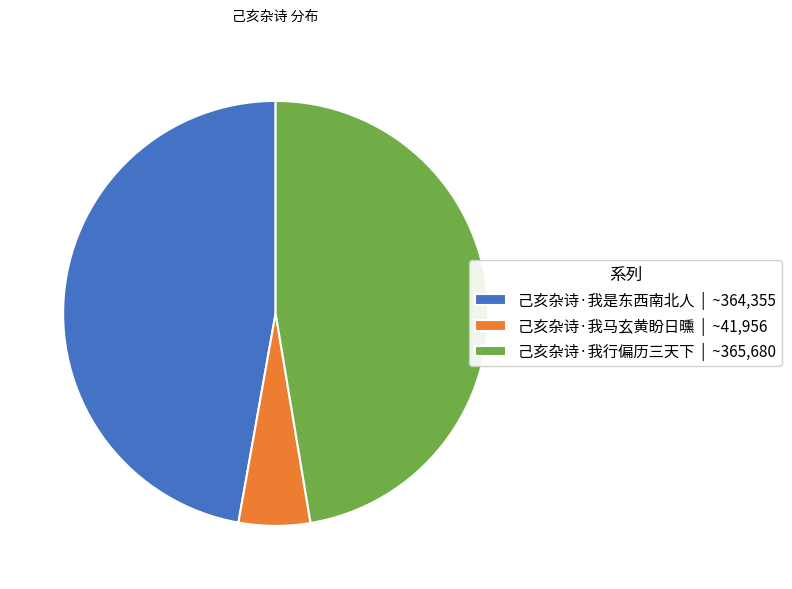

Is there a majority slice in this chart?

No